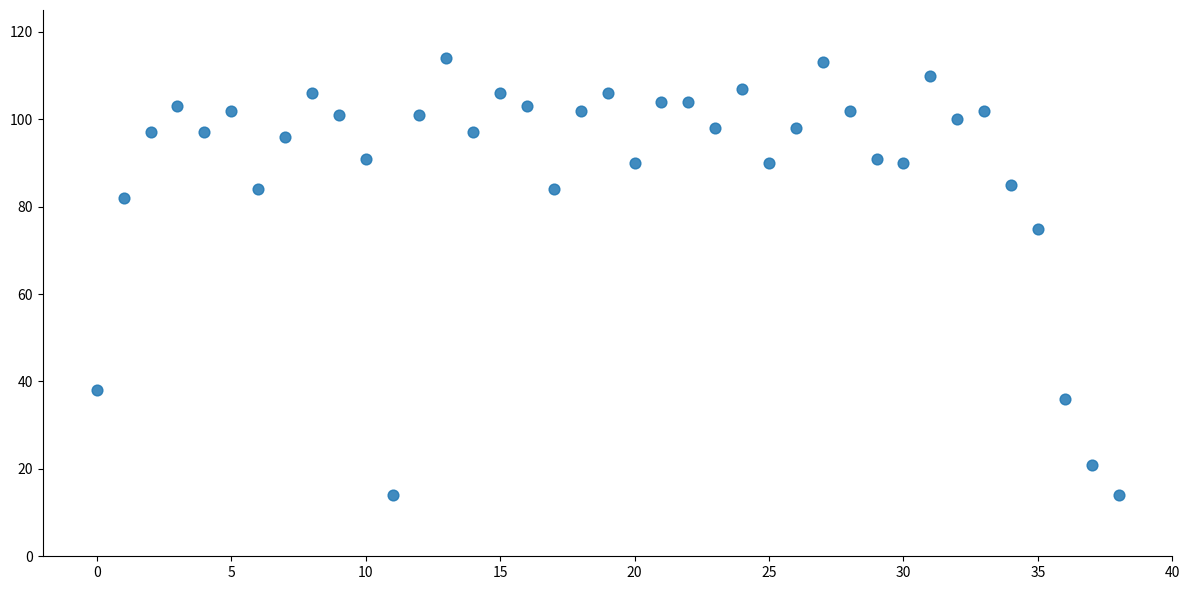

What Y value in the scatter plot is closest to 64?

75